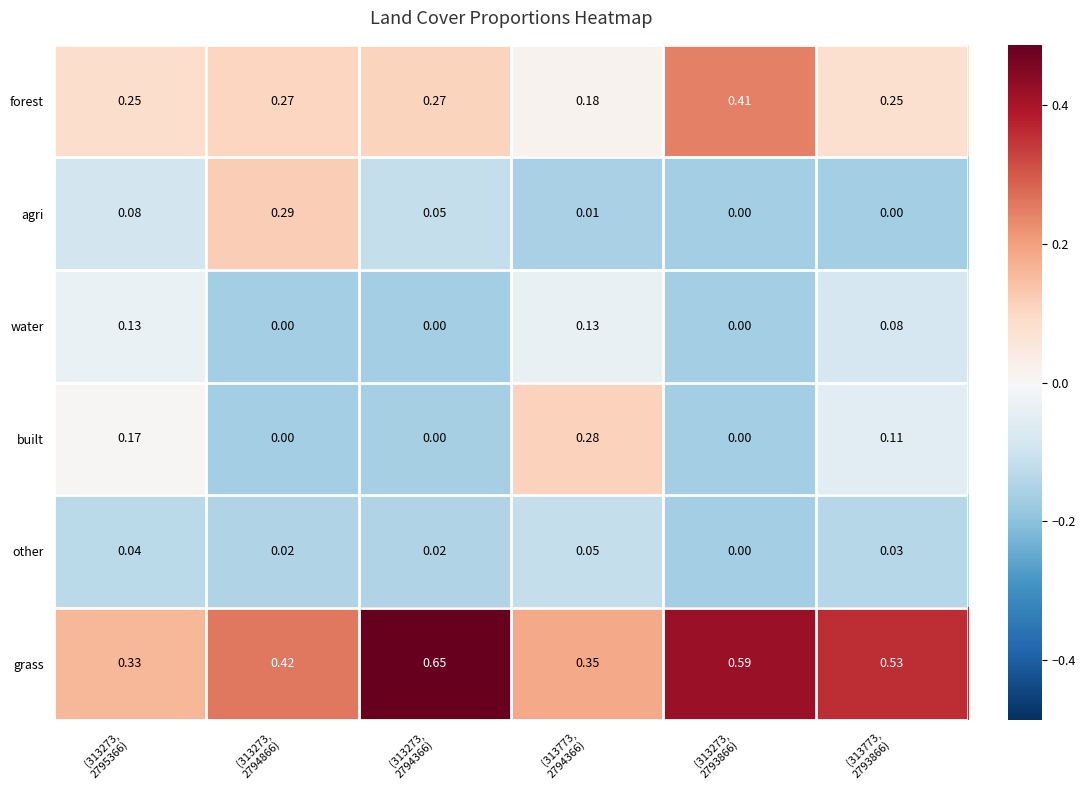

Which series has the largest total across all categories?

grass